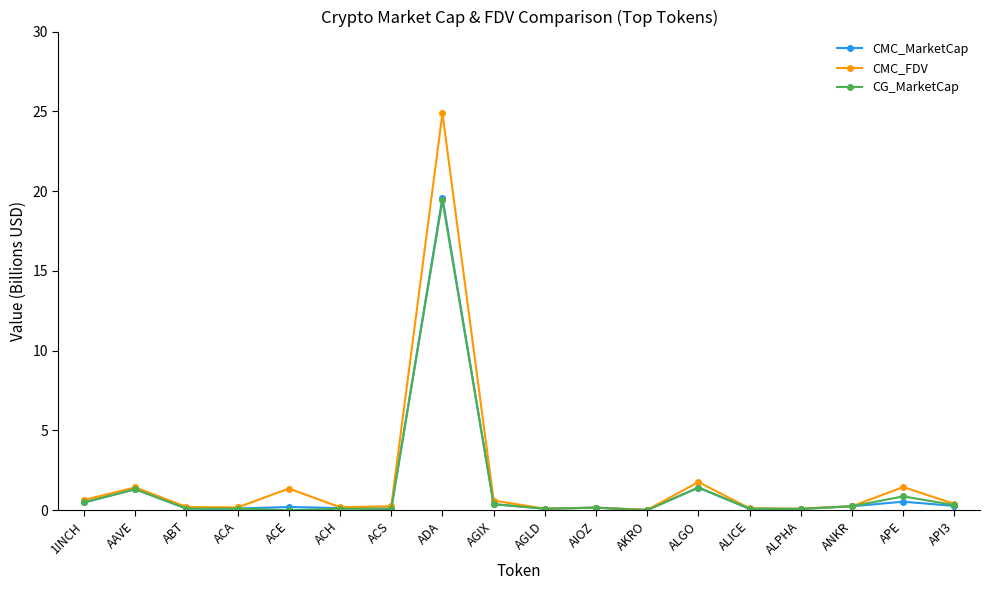

Which series has the widest spread of values?

CMC_FDV